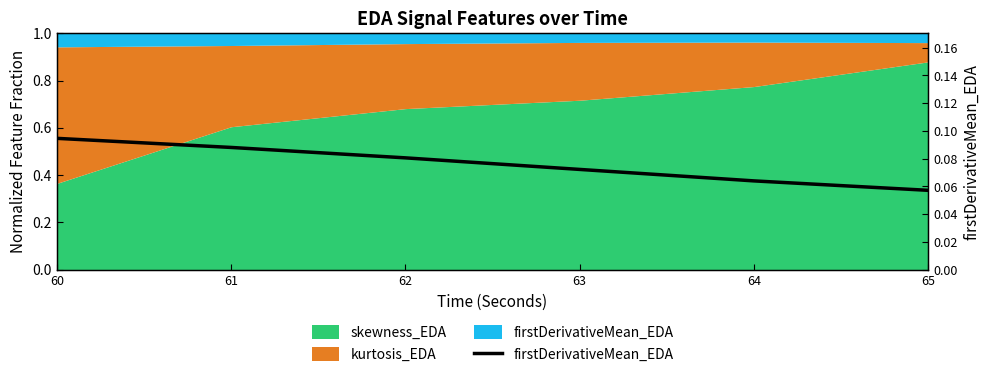

What is the value of the 5th point from the left?

0.1